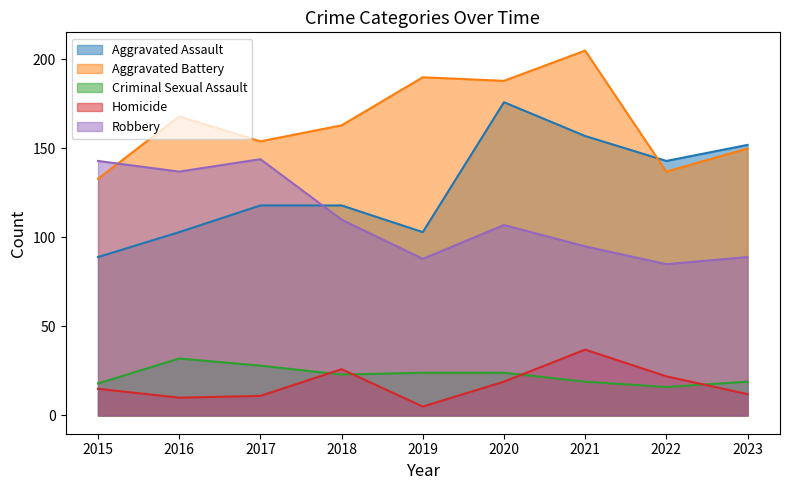

True or false: Robbery and Aggravated Battery intersect in this chart.

True